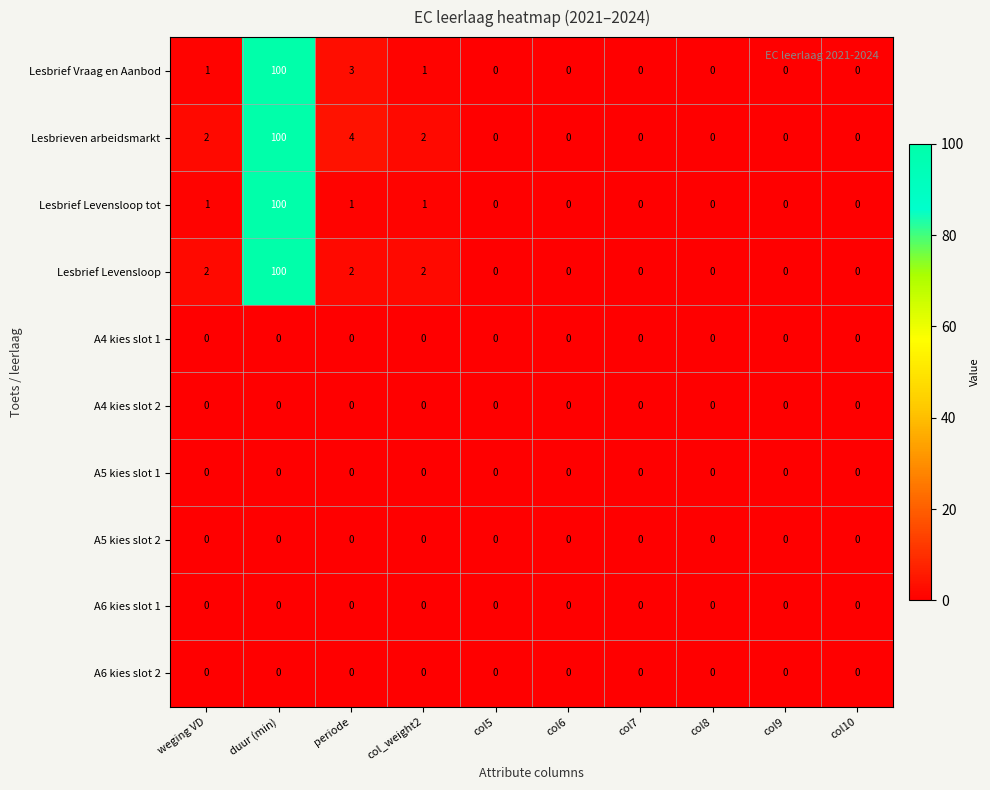

What is the greatest value displayed?

100